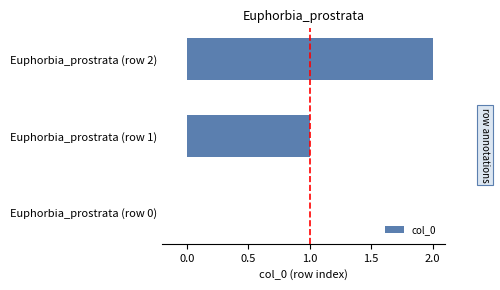

True or false: the data shows 0 at Euphorbia_prostrata (row 0).

True